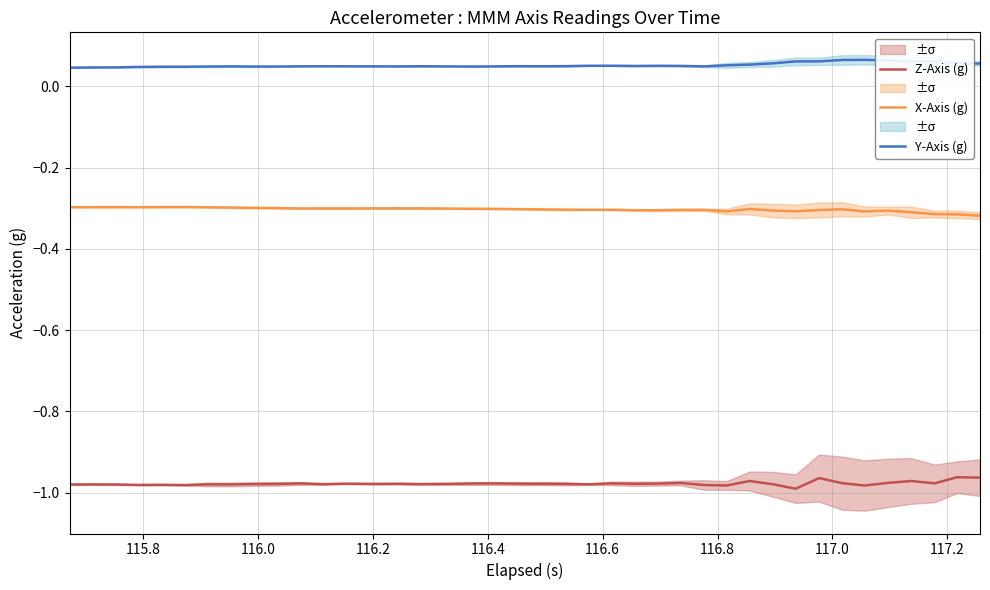

True or false: Y-Axis (g) and X-Axis (g) cross at least once.

False